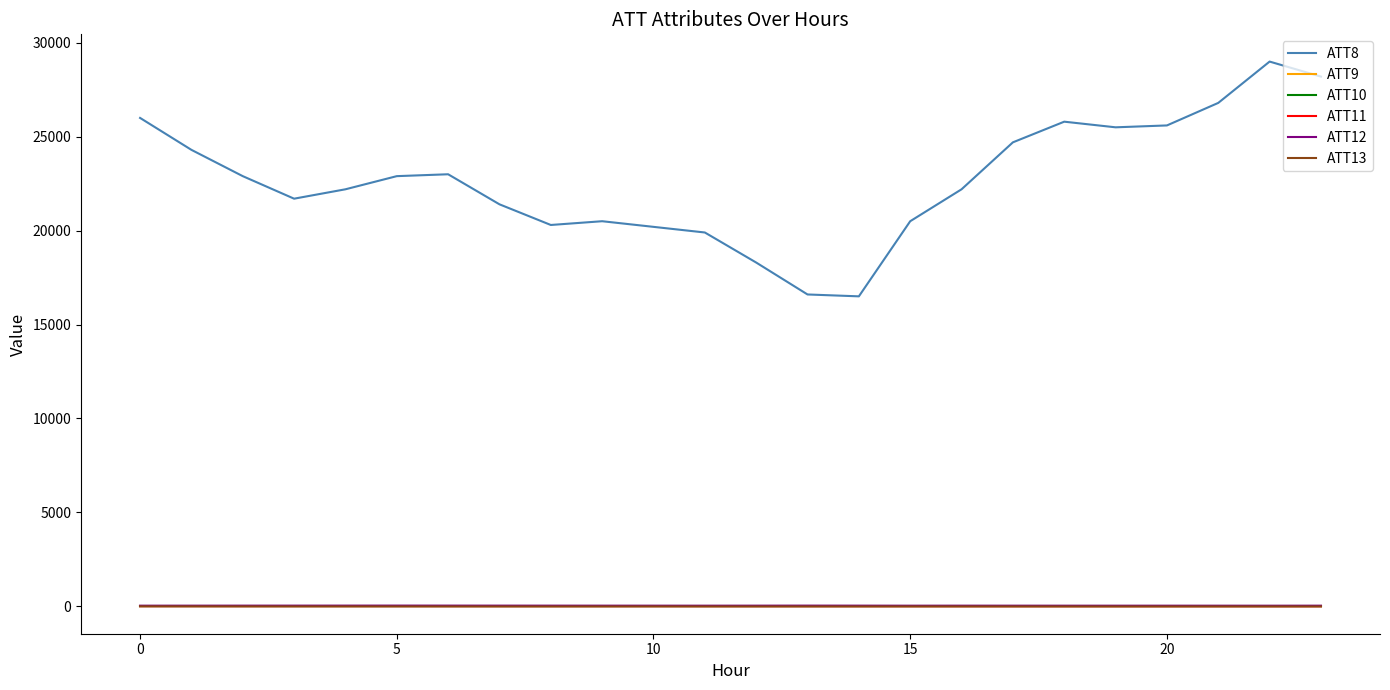

What is the average value of the ATT9 series?

-10.0